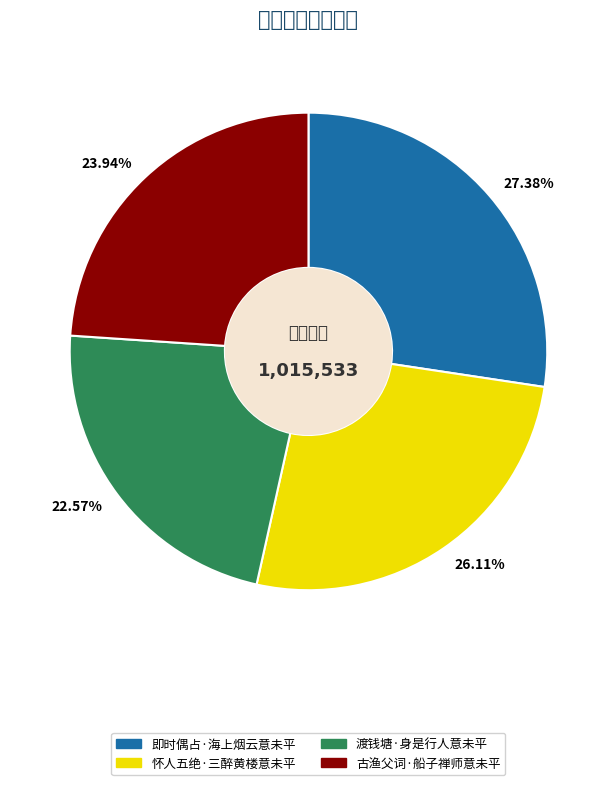

Is there a majority slice in this chart?

No